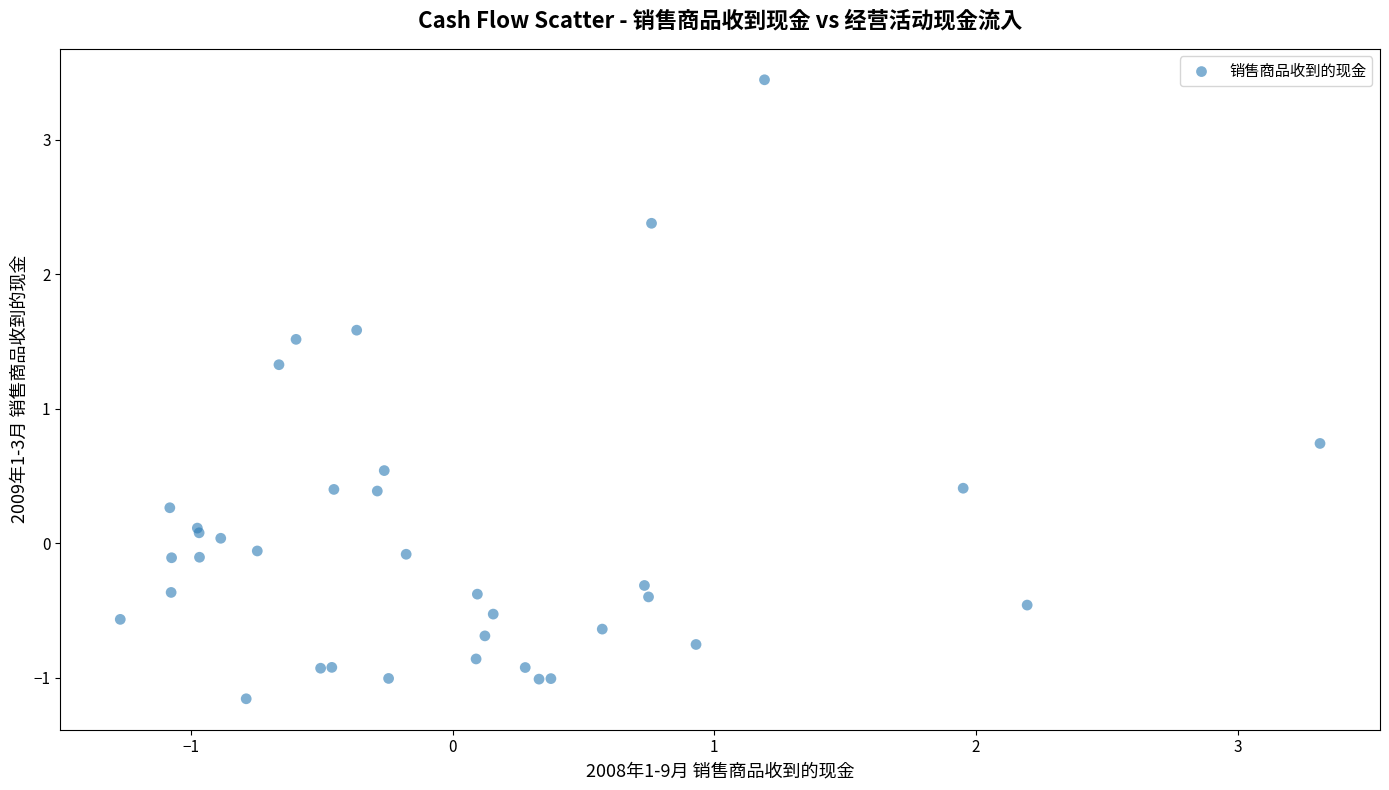

What Y value in the scatter plot is closest to 1?

0.7